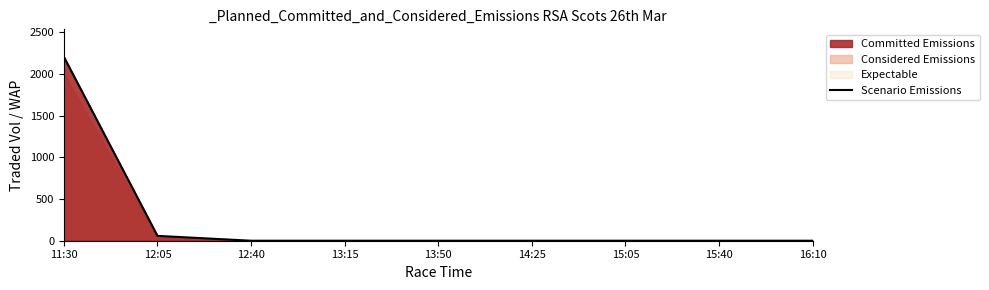

The value at 12:40 is 771.0. True or false?

False